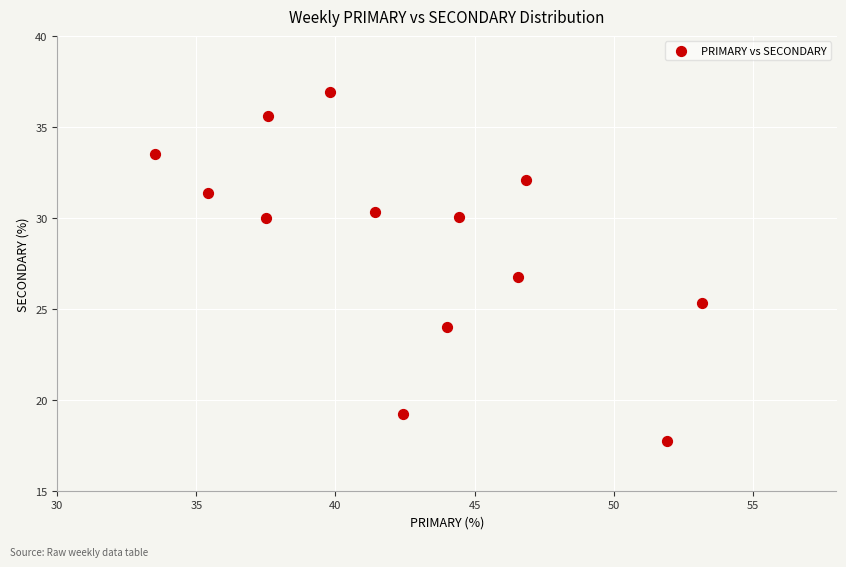

What Y value in the scatter plot is closest to 27?

26.7